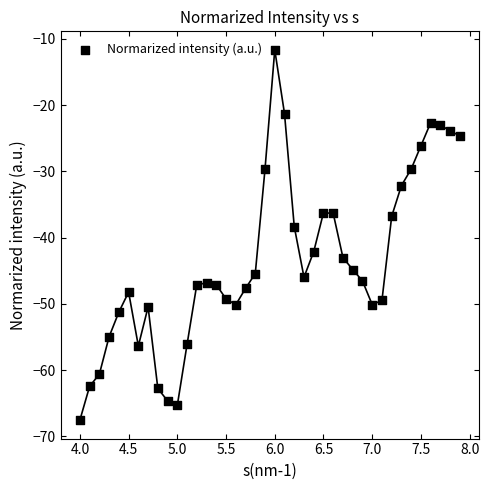

What Y value in the scatter plot is closest to -39?

-38.3